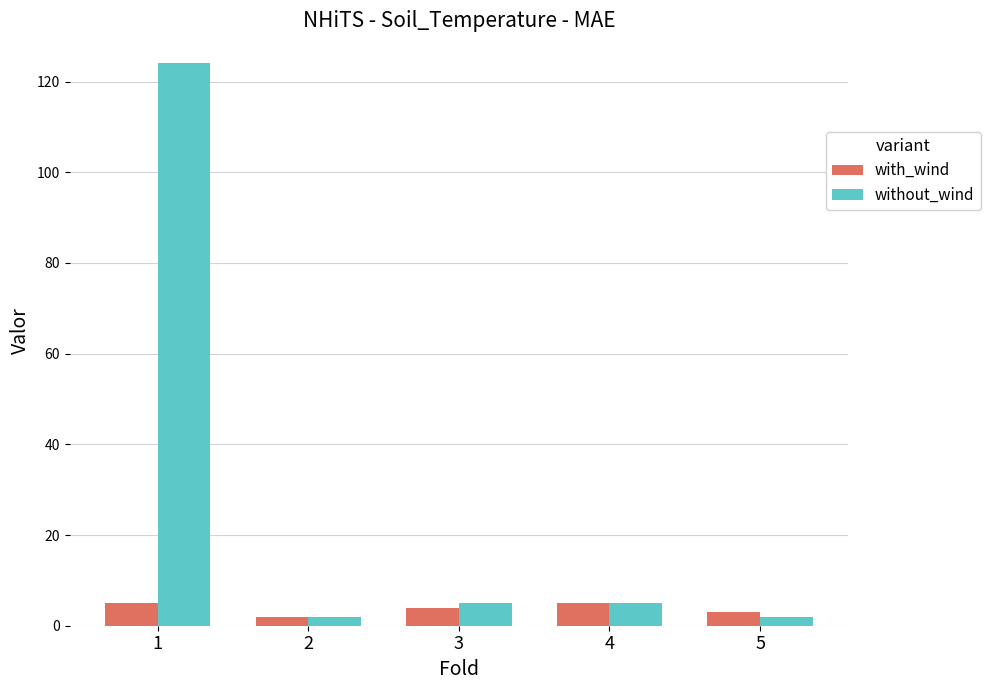

How many bars are there in total?

10